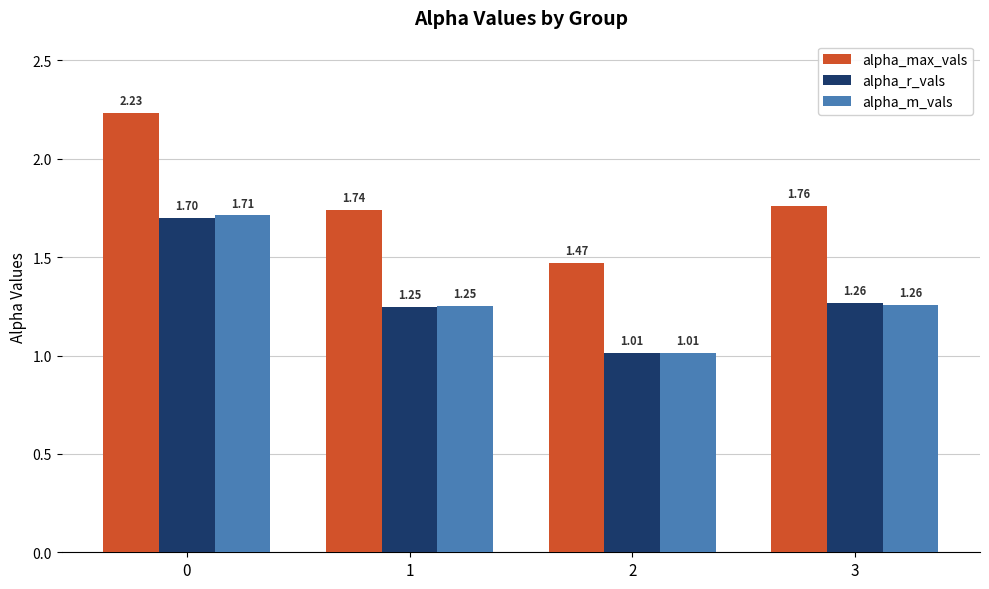

Which series has the largest range (max minus min)?

alpha_max_vals